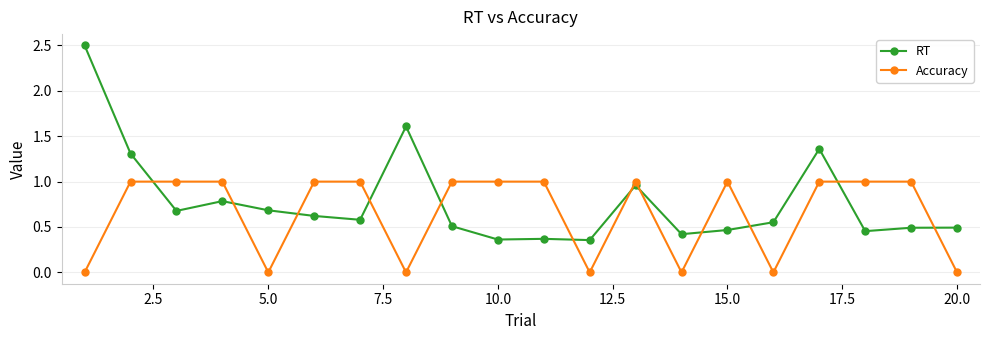

Which series ends up on top after the final intersection of RT and Accuracy?

RT